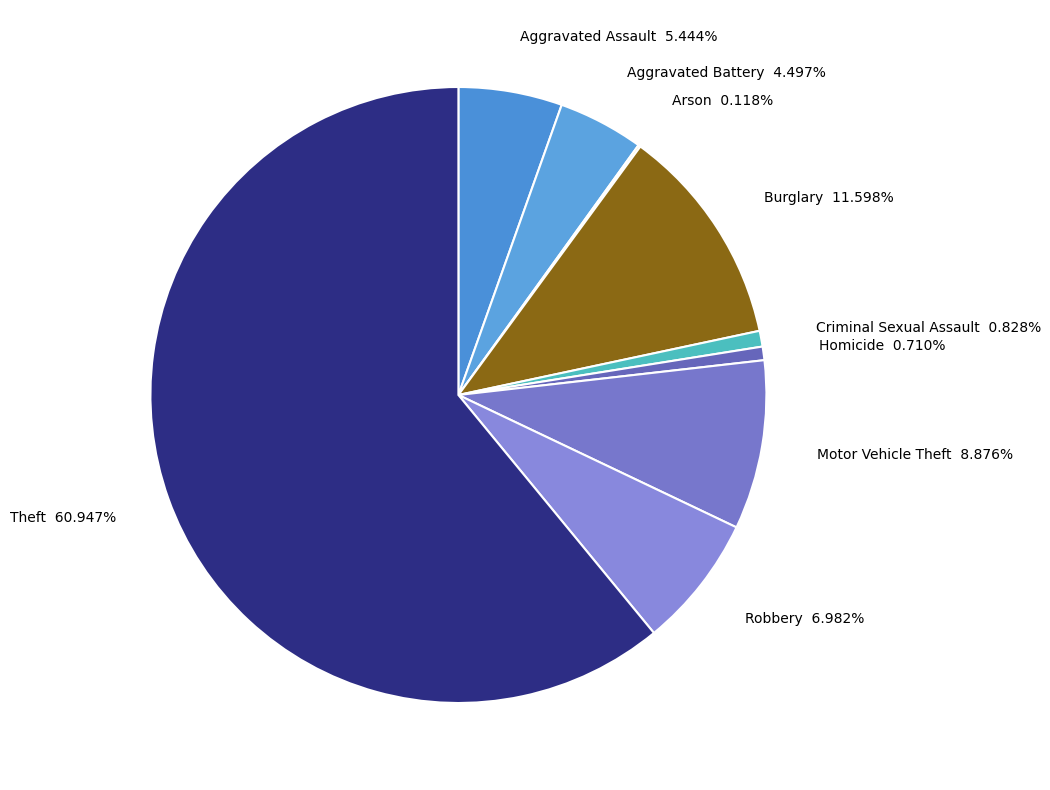

To the nearest percent, what is the difference between the Homicide and Motor Vehicle Theft slice percentages?

8%